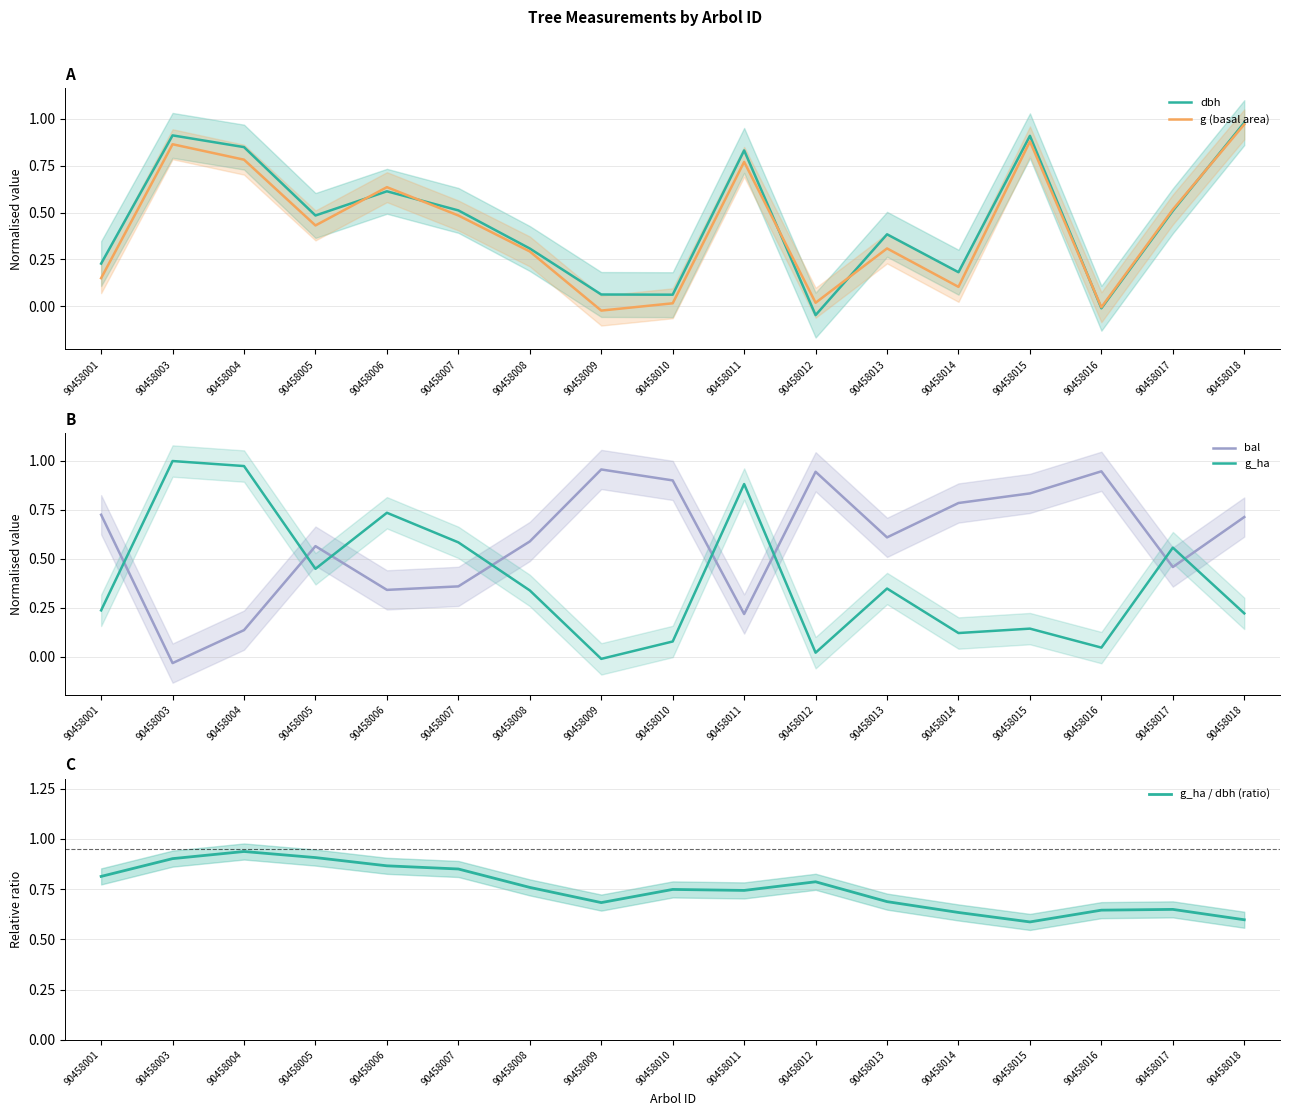

How many lines are shown in the chart?

5